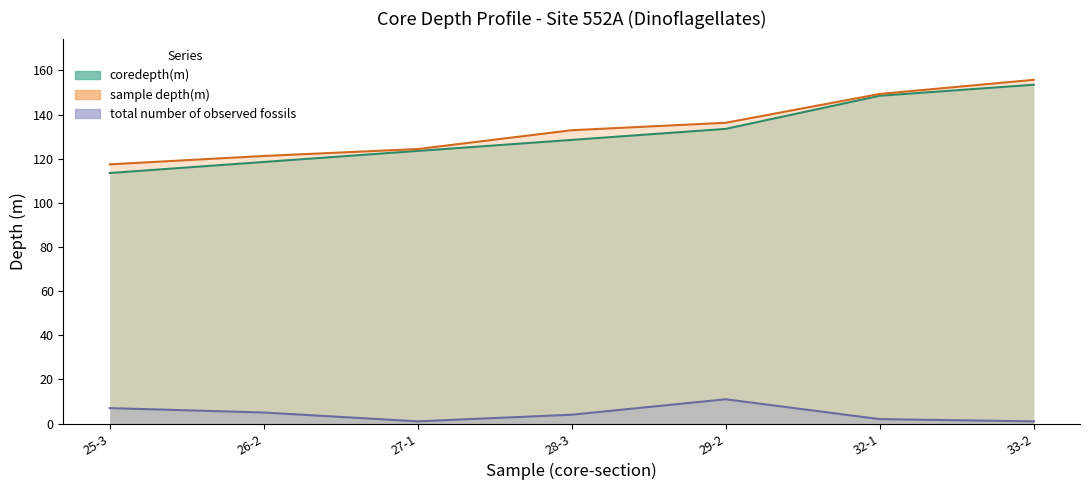

True or false: coredepth(m) and sample depth(m) cross at least once.

False